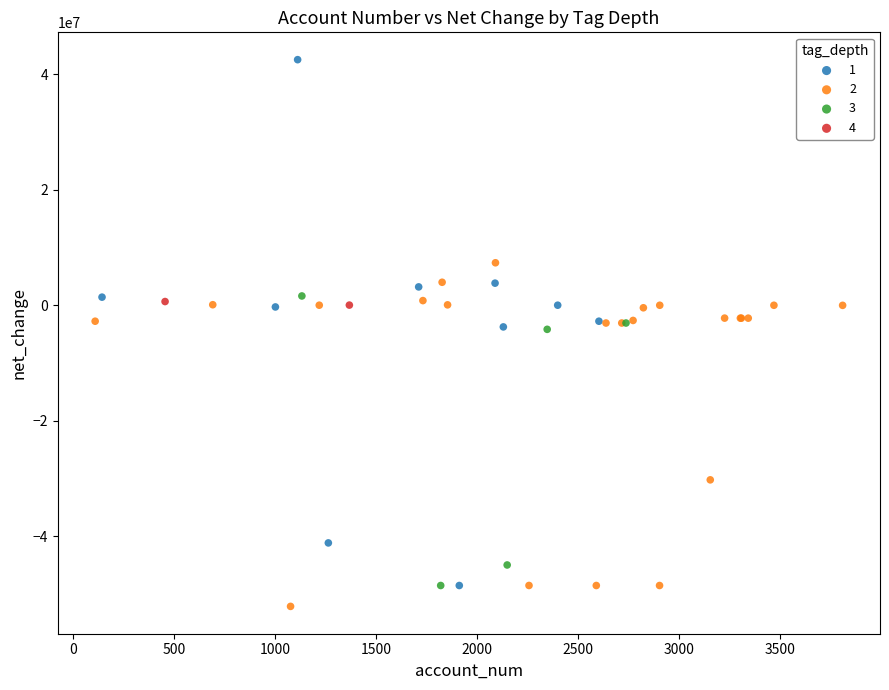

What are all the series names shown in the legend?

1, 2, 3, 4